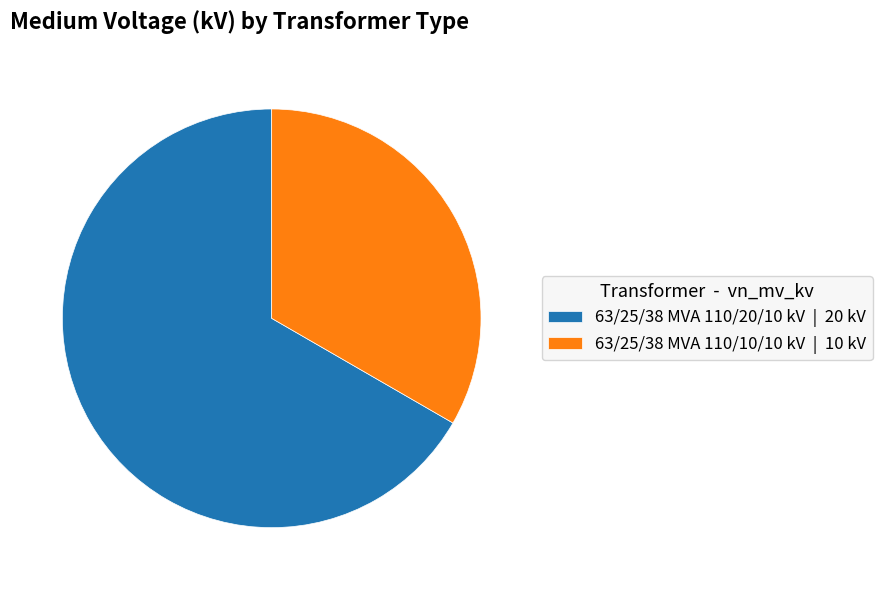

Approximately how many times larger is the value at 63/25/38 MVA 110/10/10 kV | 10 kV compared to 63/25/38 MVA 110/20/10 kV | 20 kV?

0.5